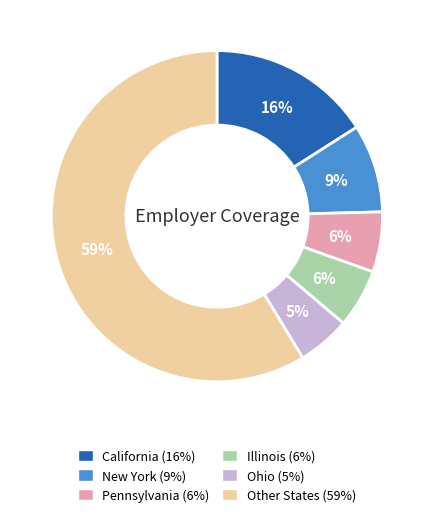

To the nearest percent, what is the average slice percentage?

17%